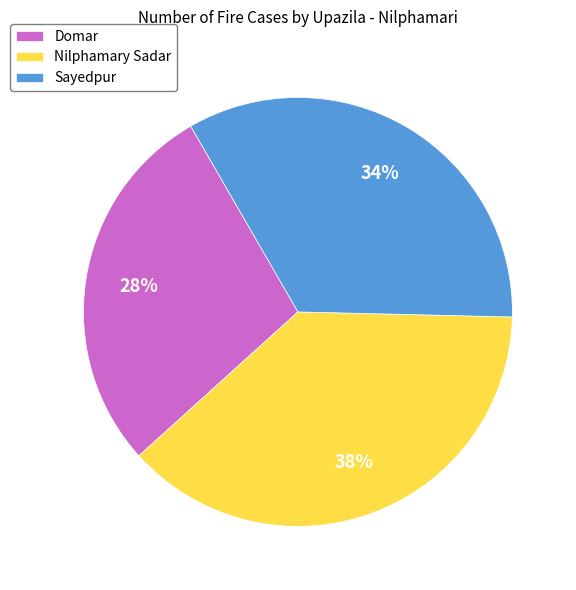

The Nilphamary Sadar slice represents 31% of the pie. True or false?

False